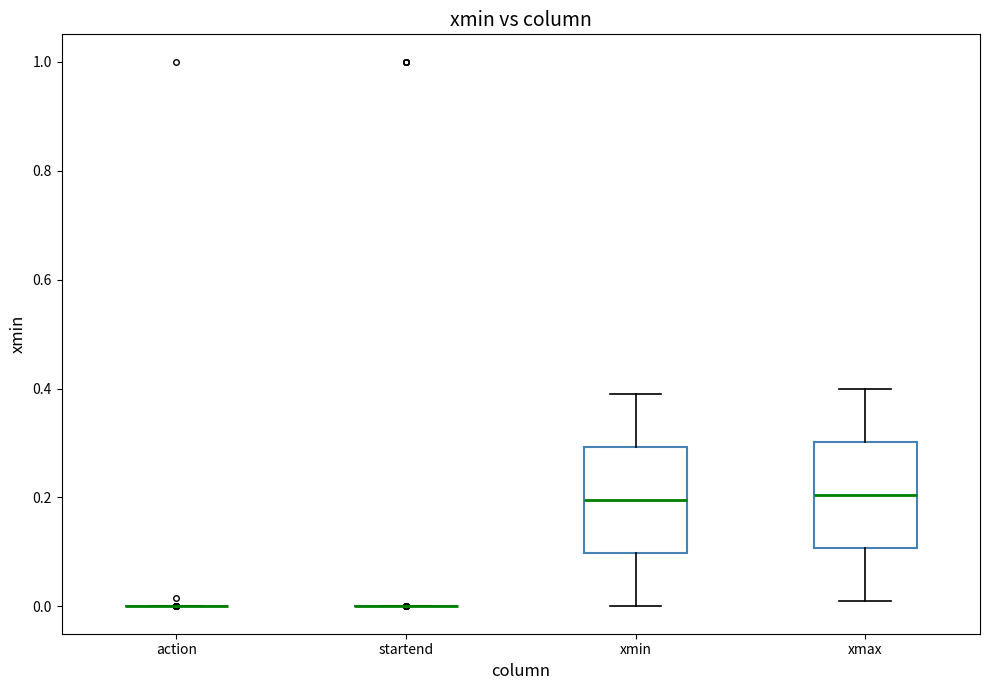

Where does the median line of the box for xmax sit on the y-axis? The values are not printed on the chart, so give them approximately, as read against the axis.

0.20